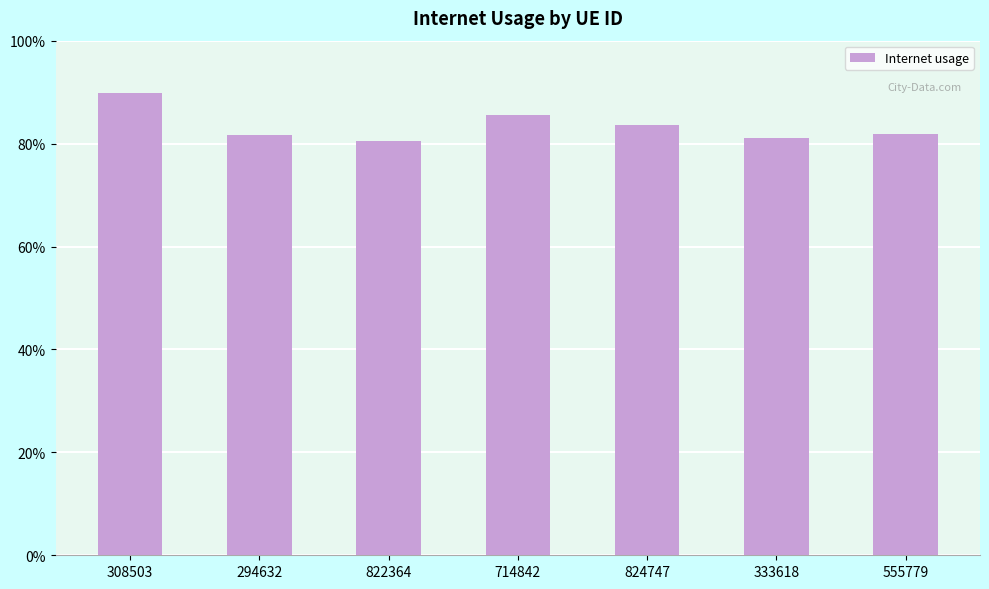

How many bars are there in total?

7